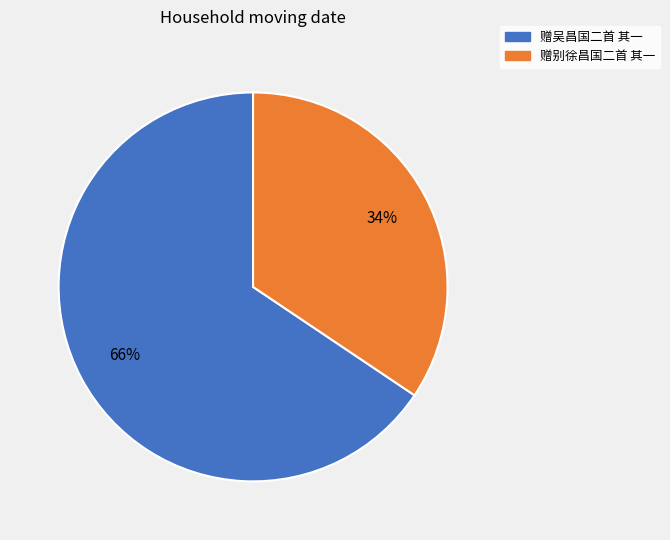

Is the sum of 赠吴昌国二首 其一 and 赠别徐昌国二首 其一 greater than half?

Yes